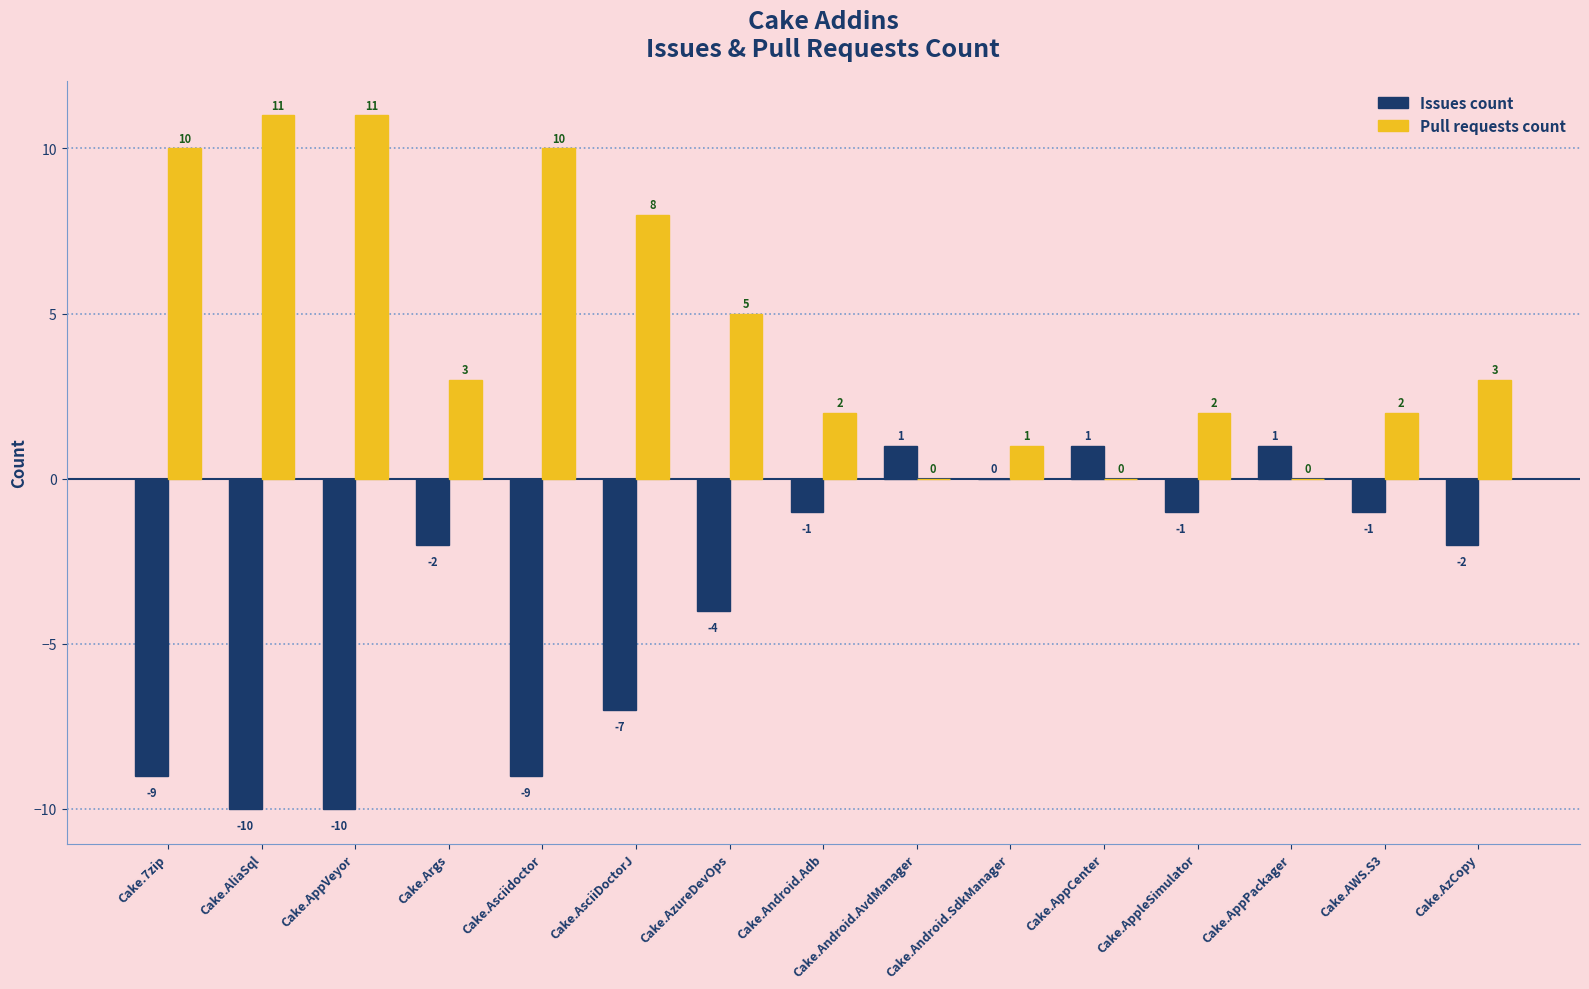

What is the sum of the Pull requests count values at Cake.Args and Cake.Android.SdkManager?

4